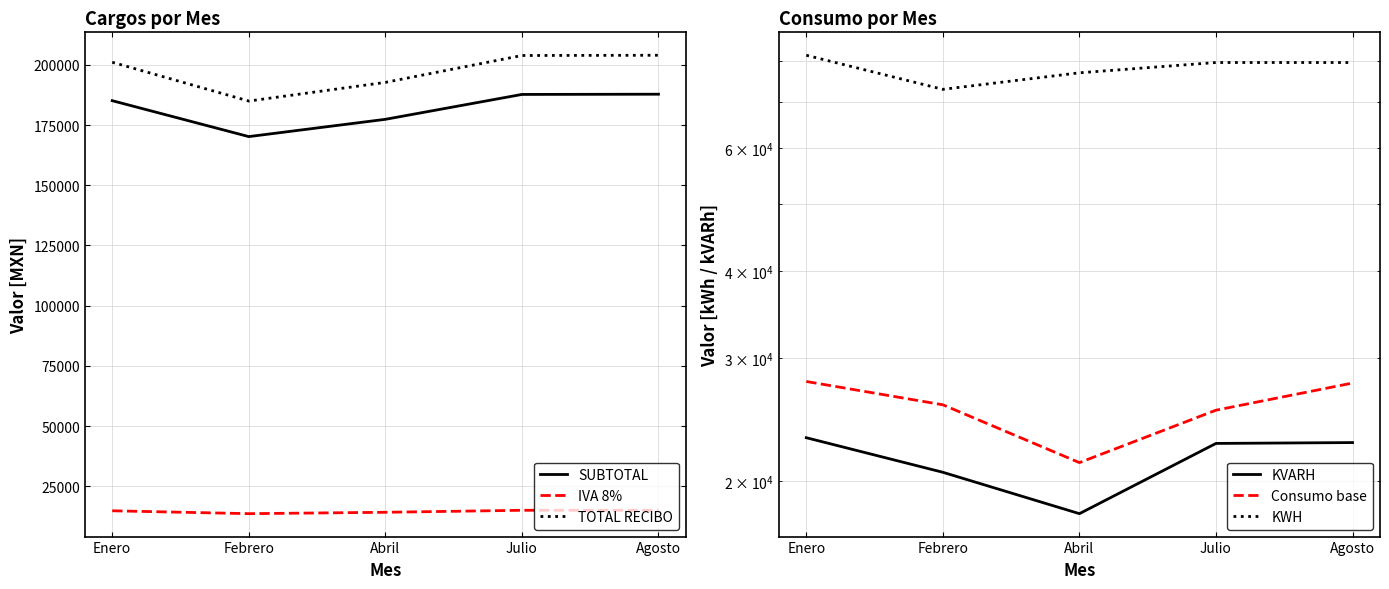

At which category is the sum across all series the highest?

Agosto